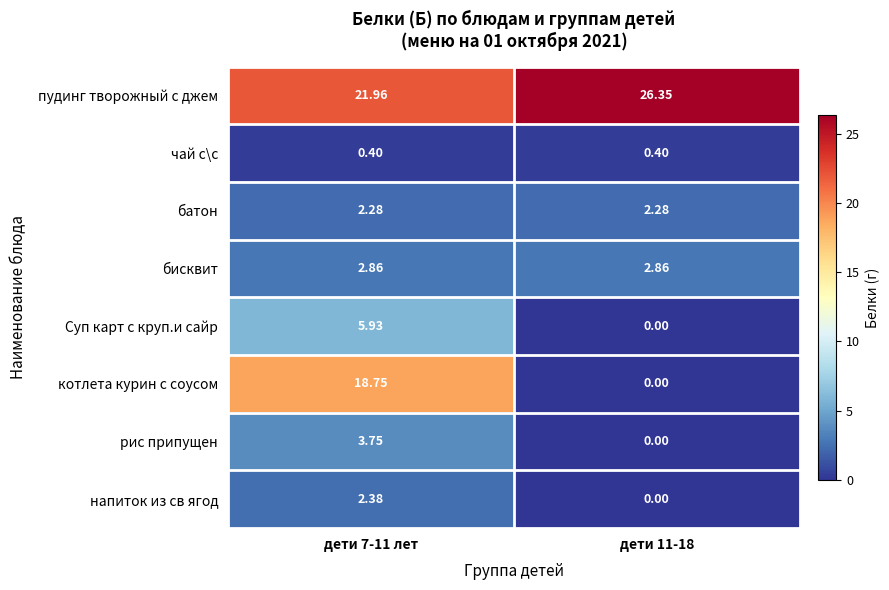

Which series has the widest spread of values?

котлета курин с соусом